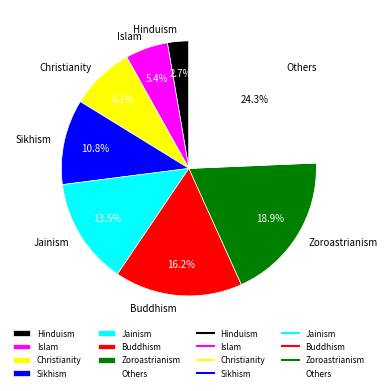

What is the smallest slice in the pie chart?

Hinduism